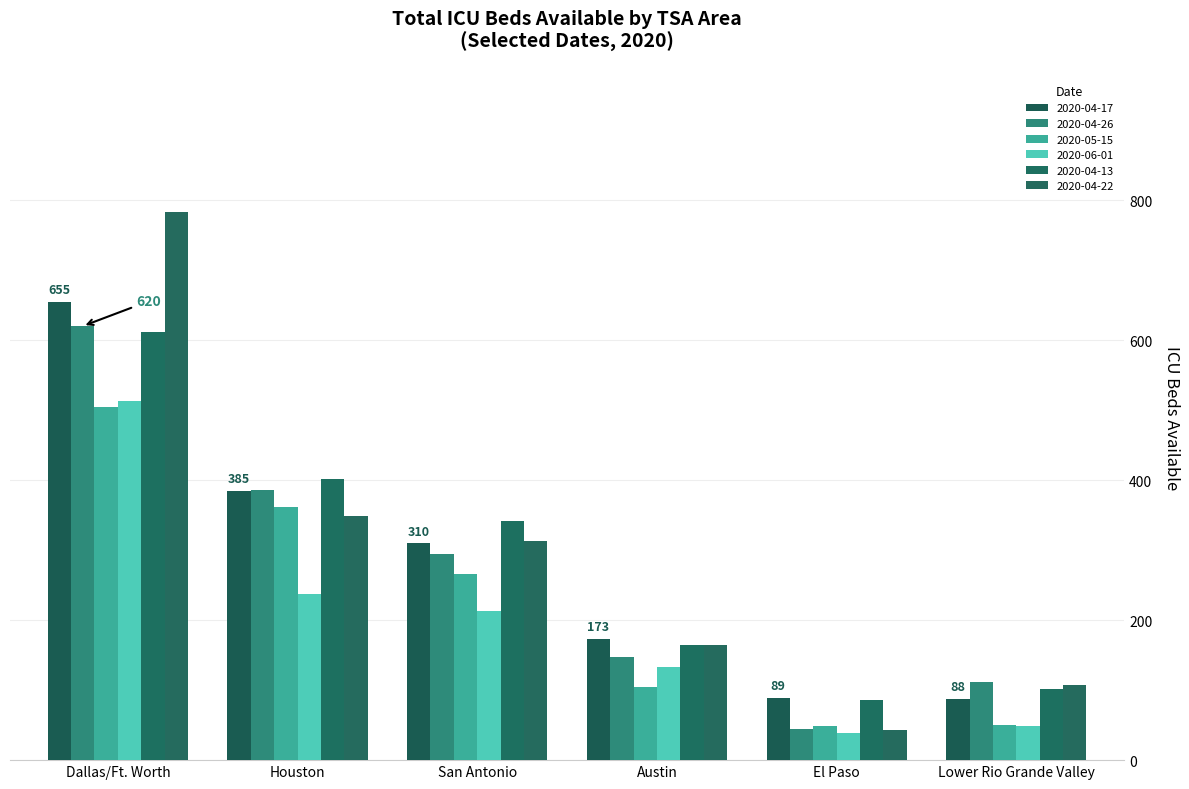

Which series has the largest range (max minus min)?

2020-04-22